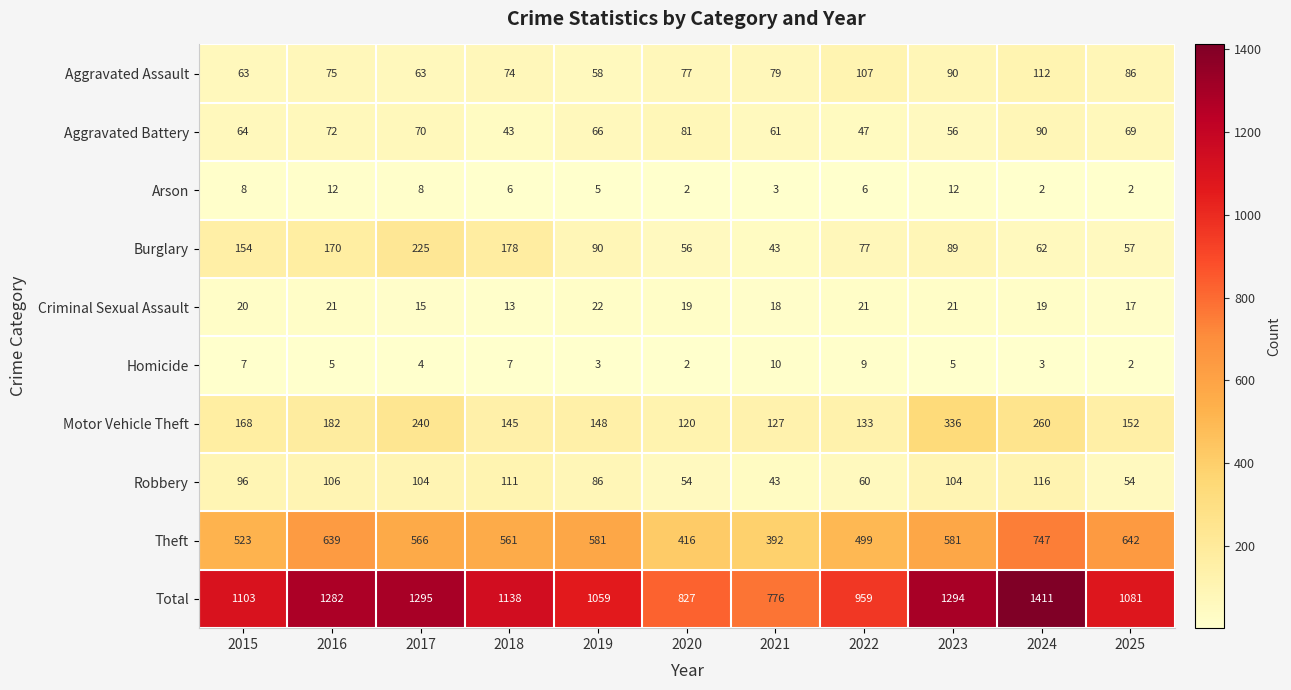

What is the maximum value for Homicide?

10